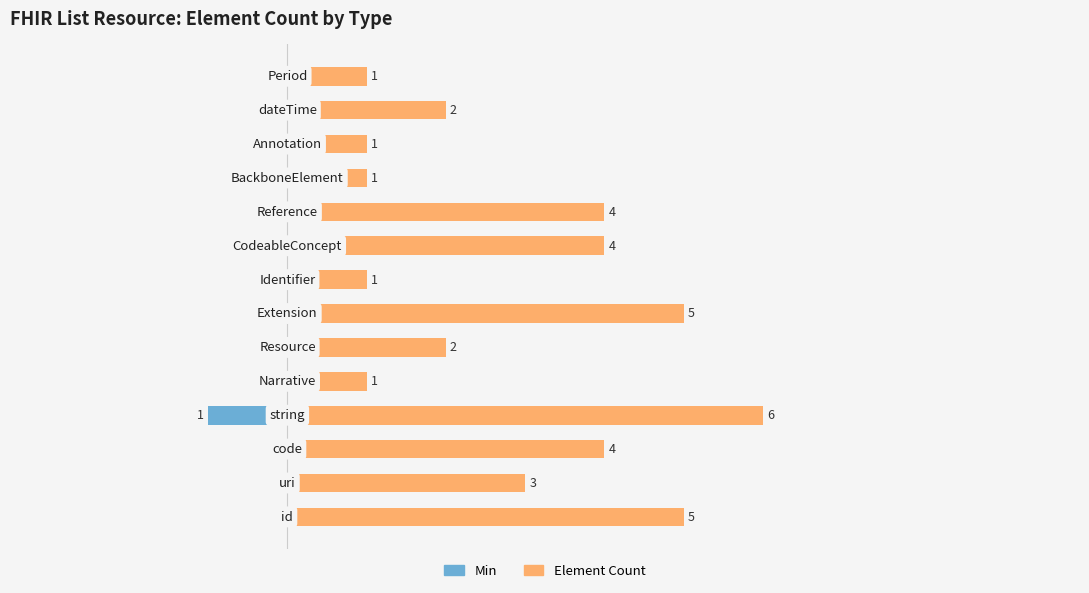

How many distinct data groups are displayed?

2